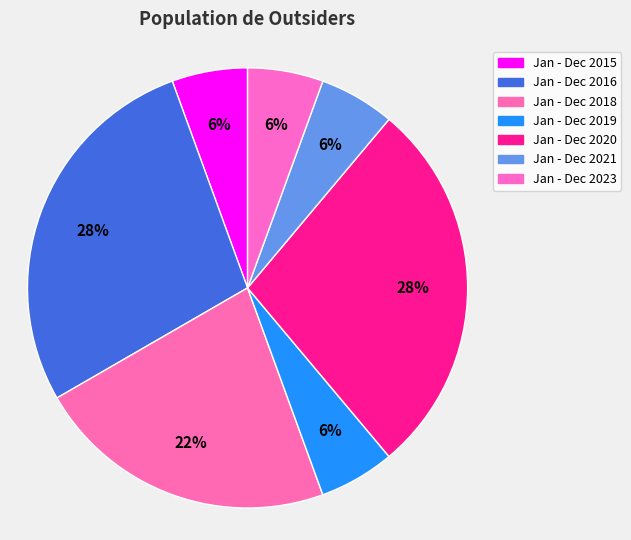

Combined, what portion of the pie is Jan - Dec 2020 and Jan - Dec 2016?

55.6%